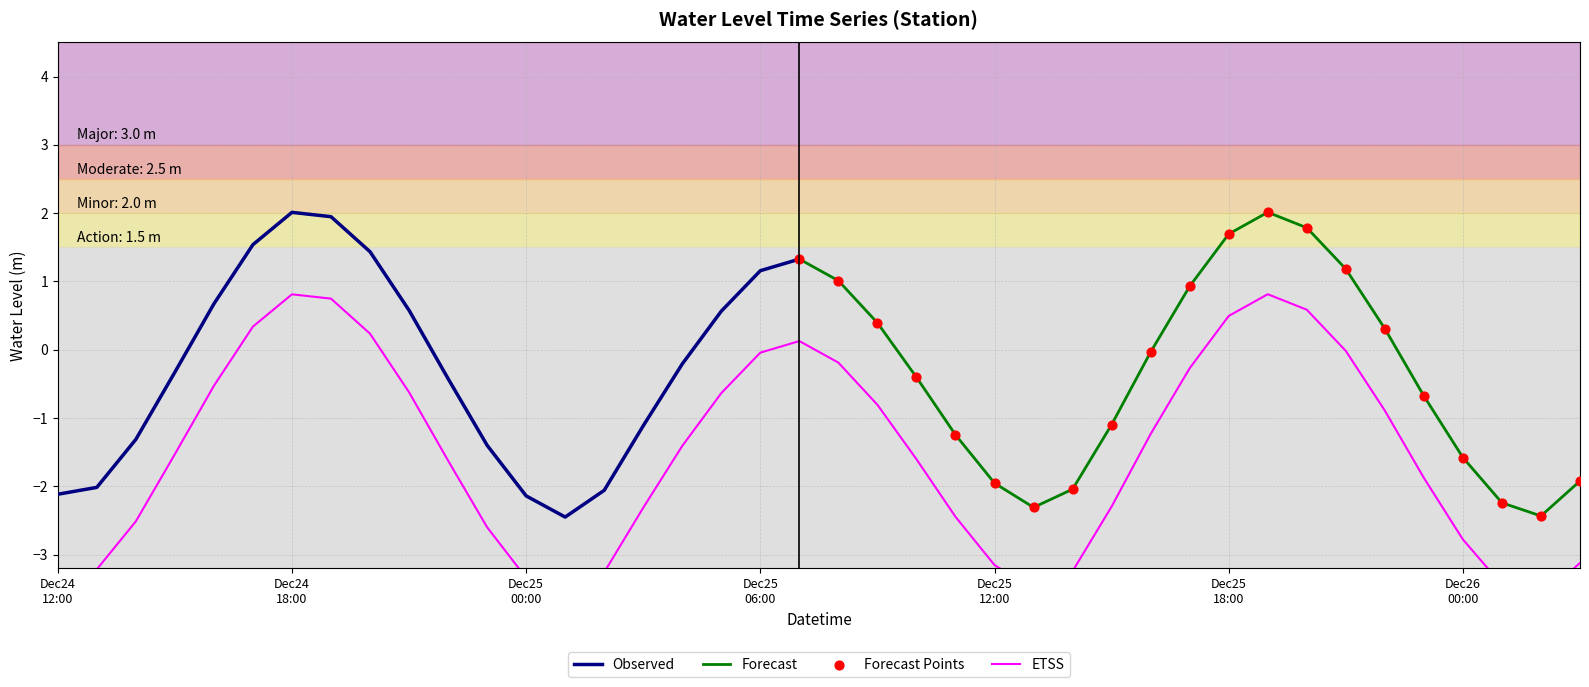

Which has a higher value, 2022-12-25 22:00 or 2022-12-24 19:00?

2022-12-24 19:00